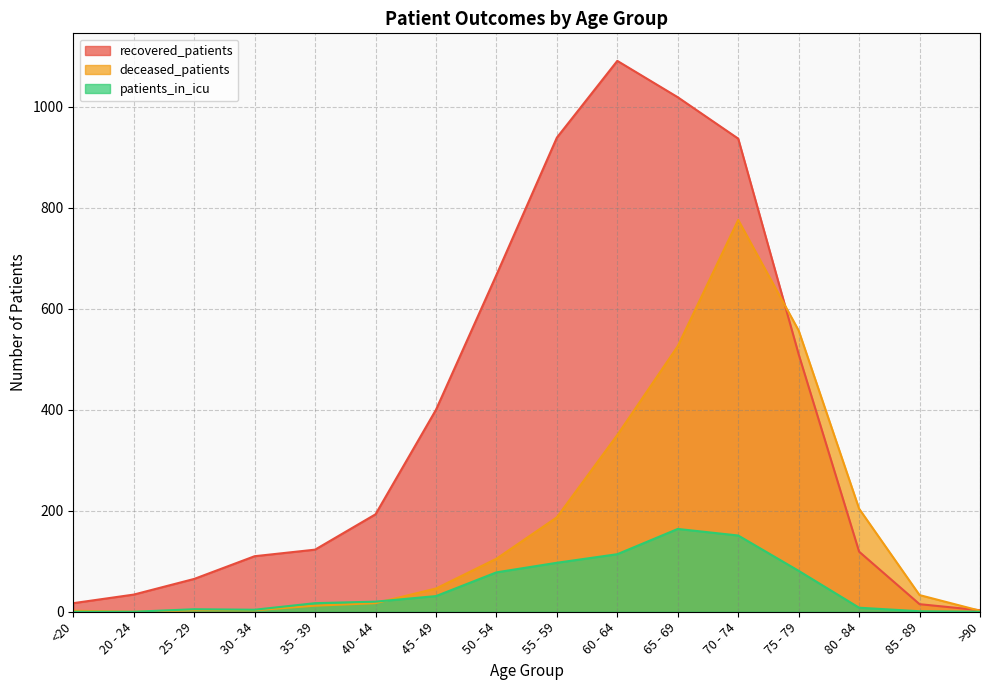

At which category is the sum across all series the highest?

70 - 74